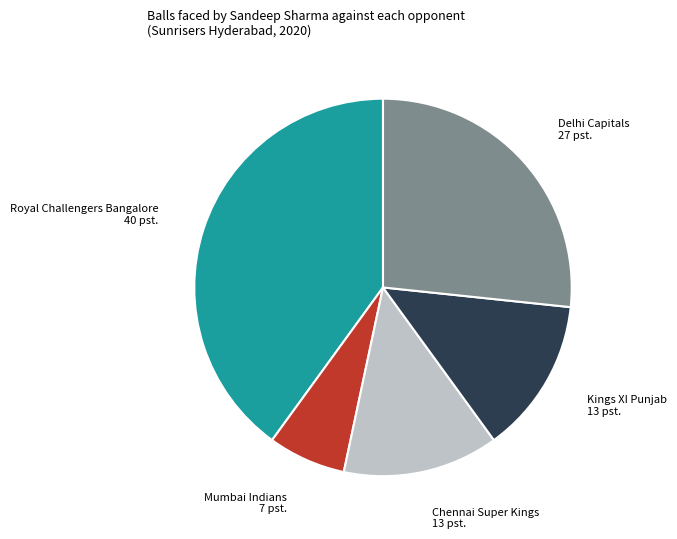

Which has a higher value, Royal Challengers Bangalore or Mumbai Indians?

Royal Challengers Bangalore